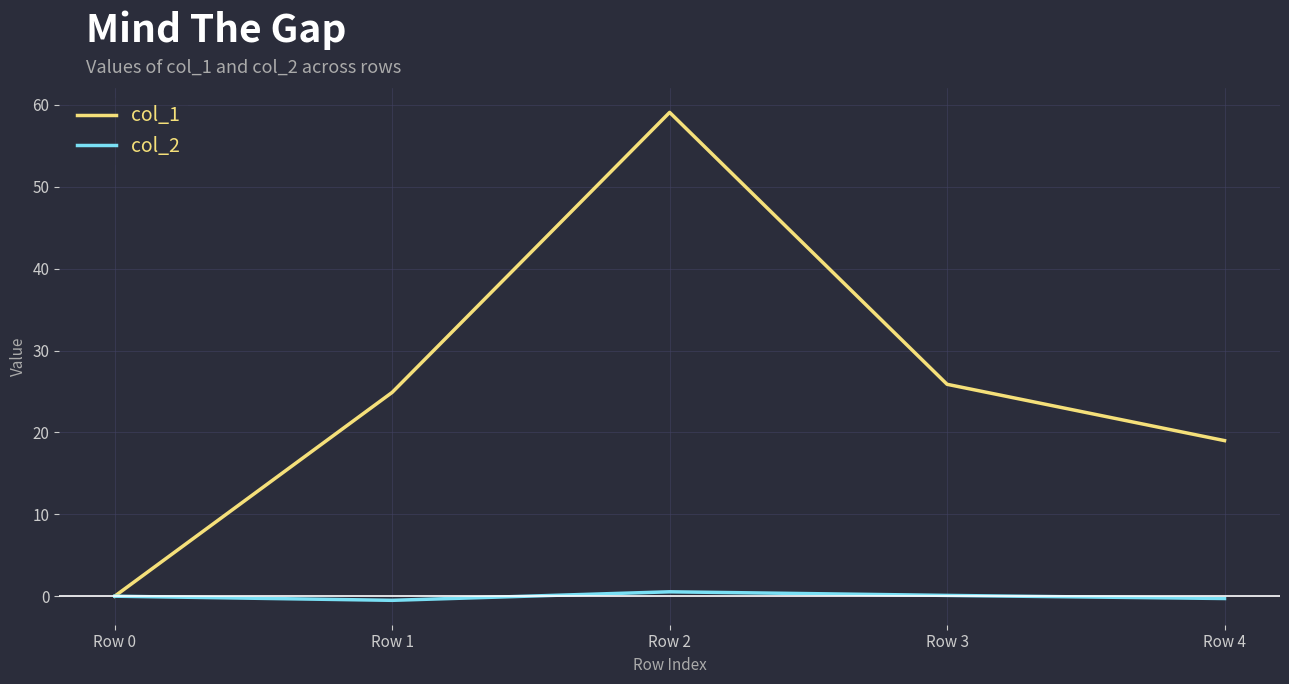

Is it true that col_1 equals 6.5 at Row 1?

False